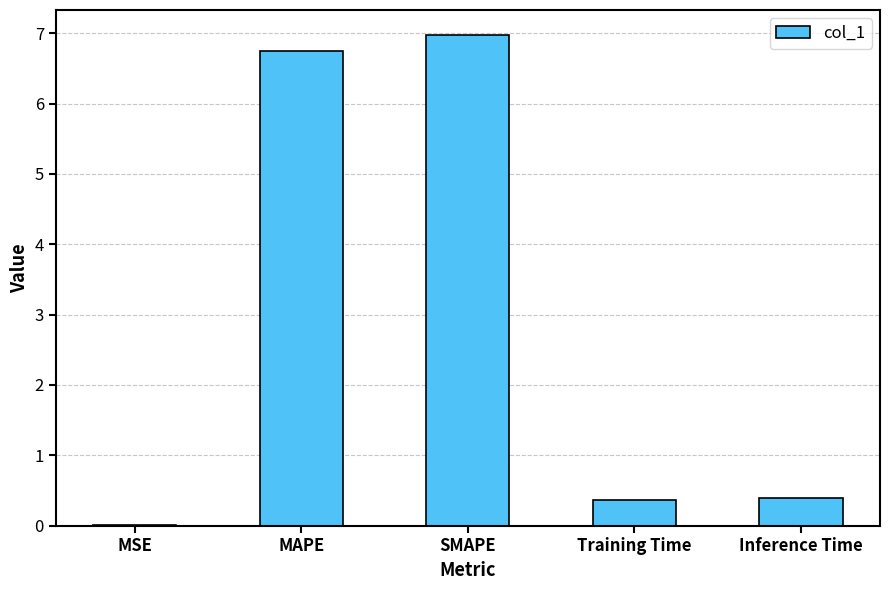

What is the average value?

2.9